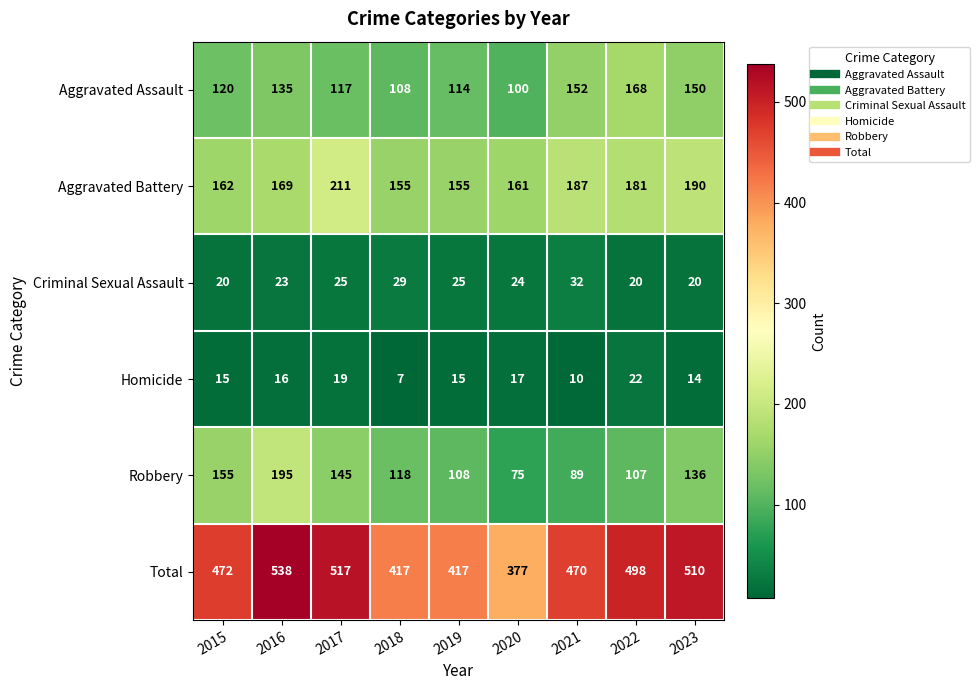

Read the Robbery value at 2015.

155